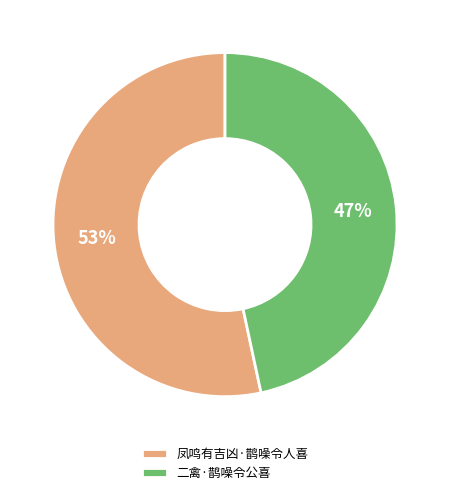

To the nearest percent, what is the combined percentage of 凤鸣有吉凶·鹊噪令人喜 and 二禽·鹊噪令公喜?

100%